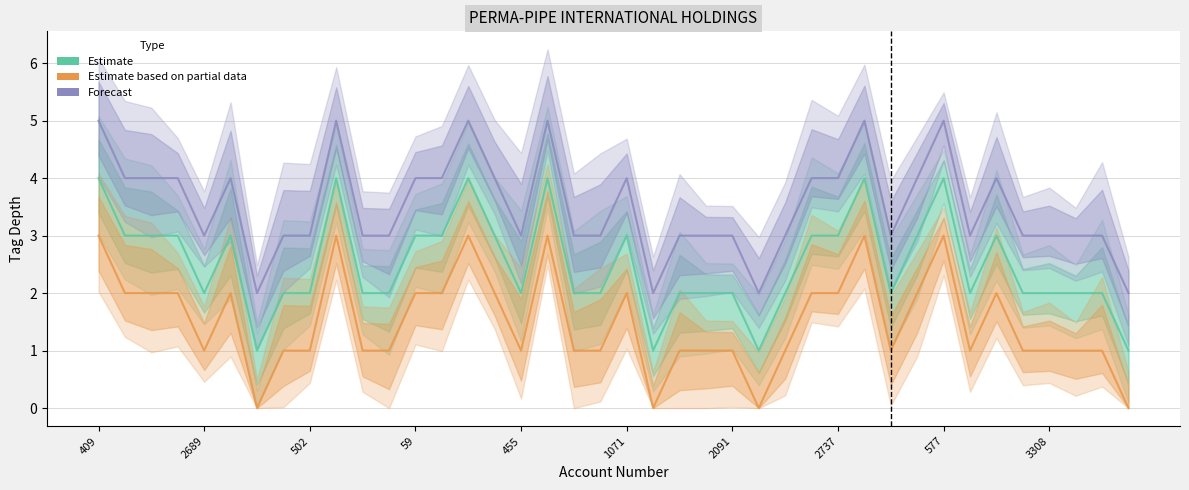

List the series in order of their overall mean, highest first.

Forecast, Estimate, Estimate based on partial data